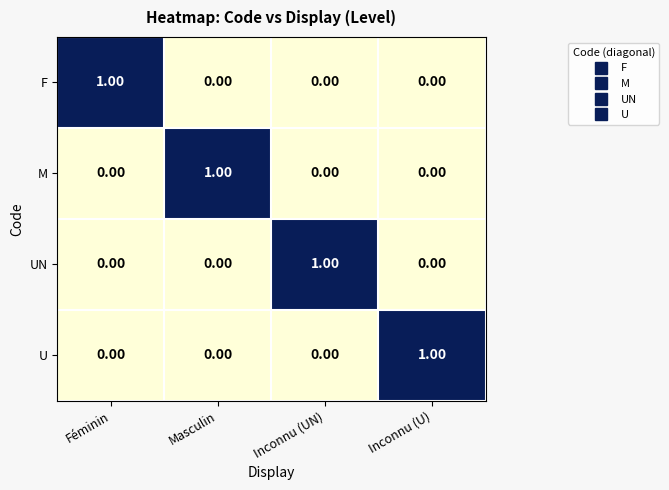

At how many categories does at least one series exceed 0?

4